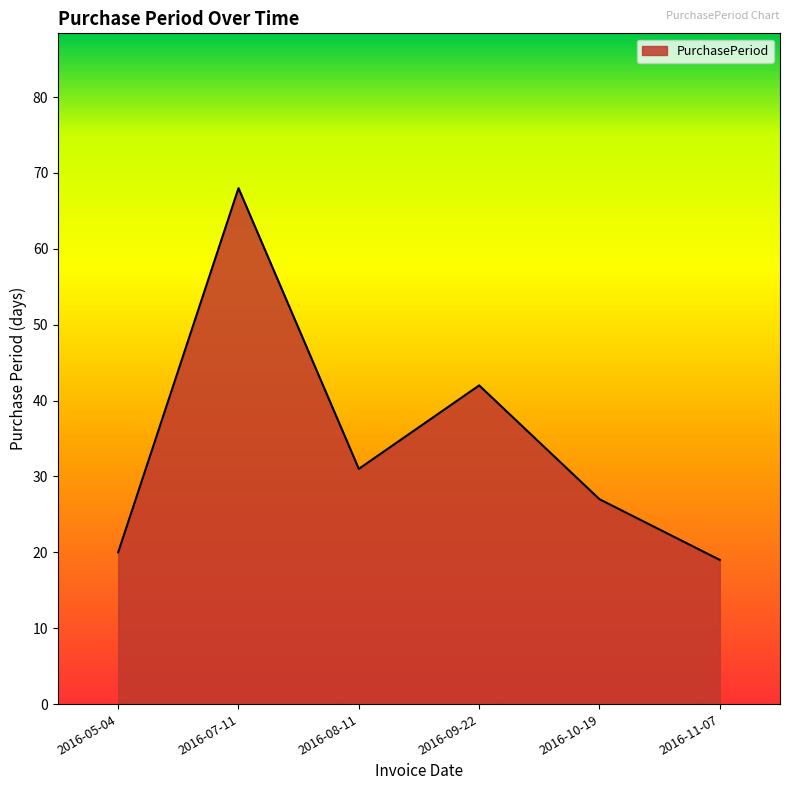

What is the ratio of the value at 2016-11-07 to the value at 2016-09-22?

0.5